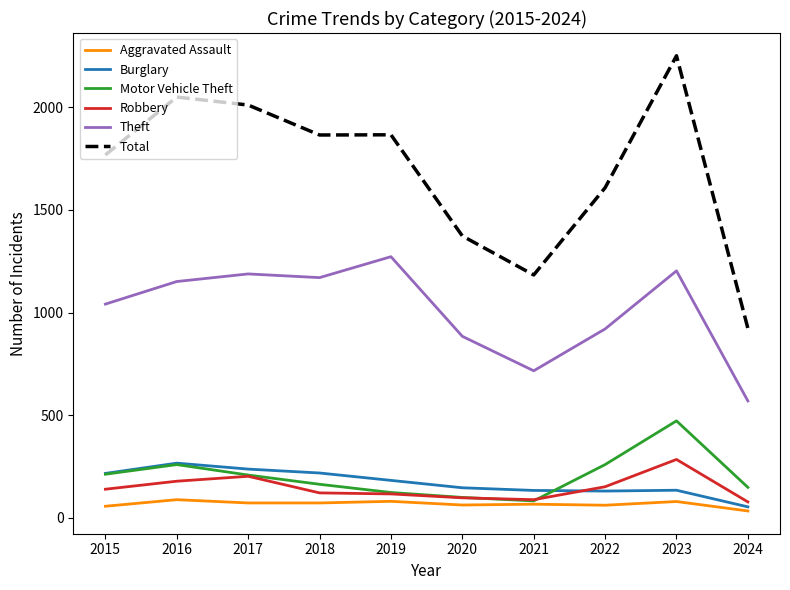

What is the total value across all series at 2015?

3432